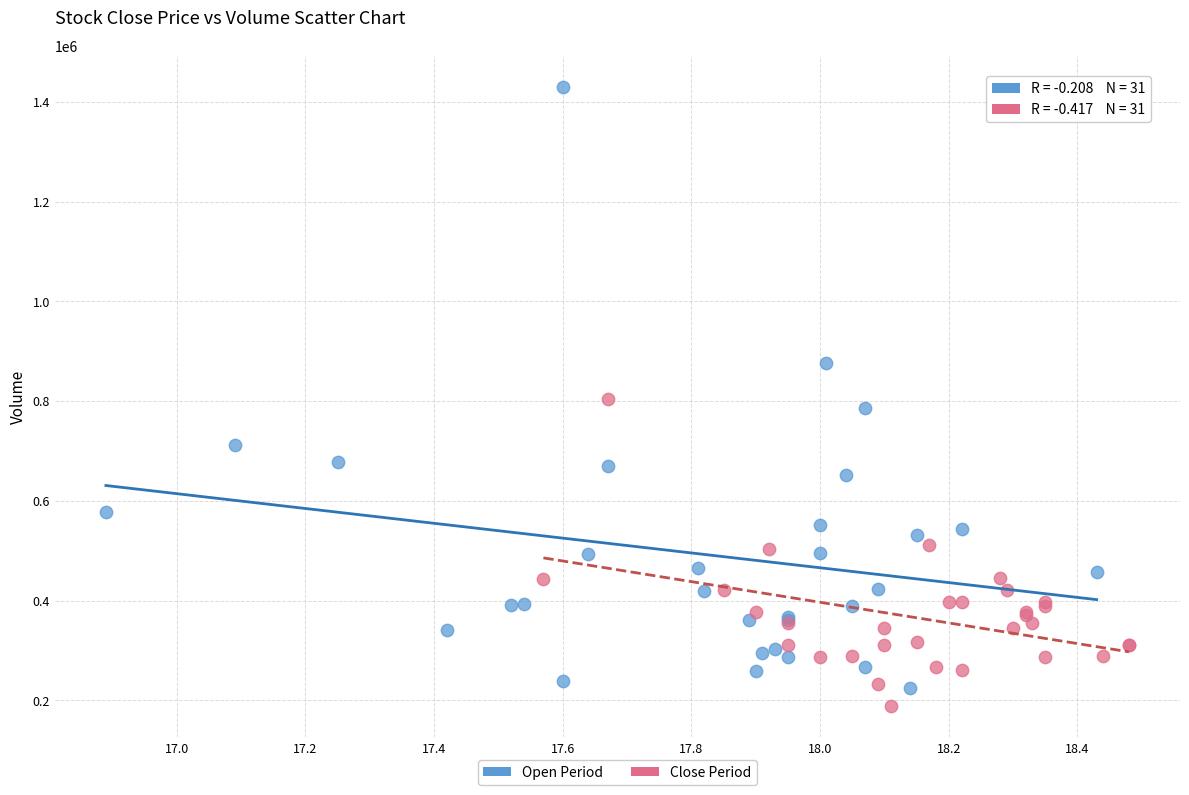

Which series contains the highest Y value?

Open Period